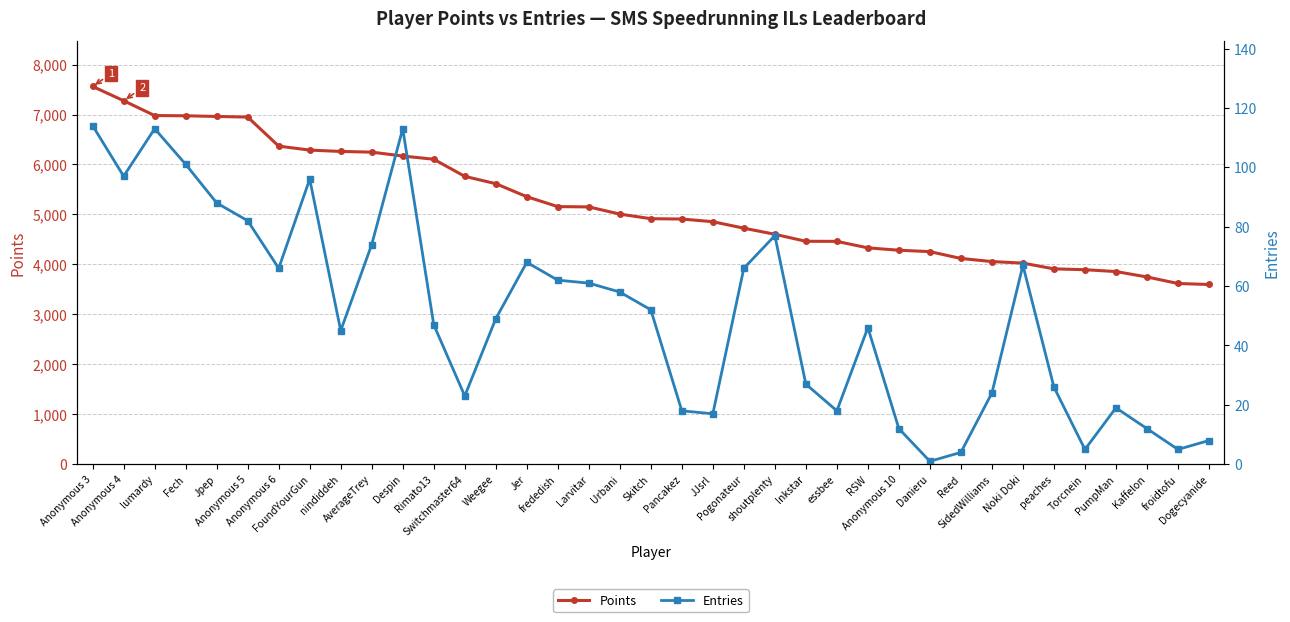

What is the lowest value of the Points series?

3598